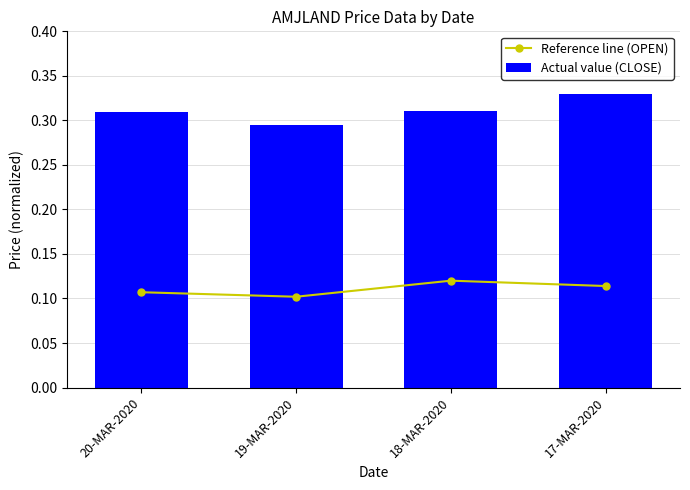

Reading right to left, transcribe all the data shown in this chart.

Reference line (OPEN): 17-MAR-2020=0.1	18-MAR-2020=0.1	19-MAR-2020=0.1	20-MAR-2020=0.1
Actual value (CLOSE): 17-MAR-2020=0.3	18-MAR-2020=0.3	19-MAR-2020=0.3	20-MAR-2020=0.3